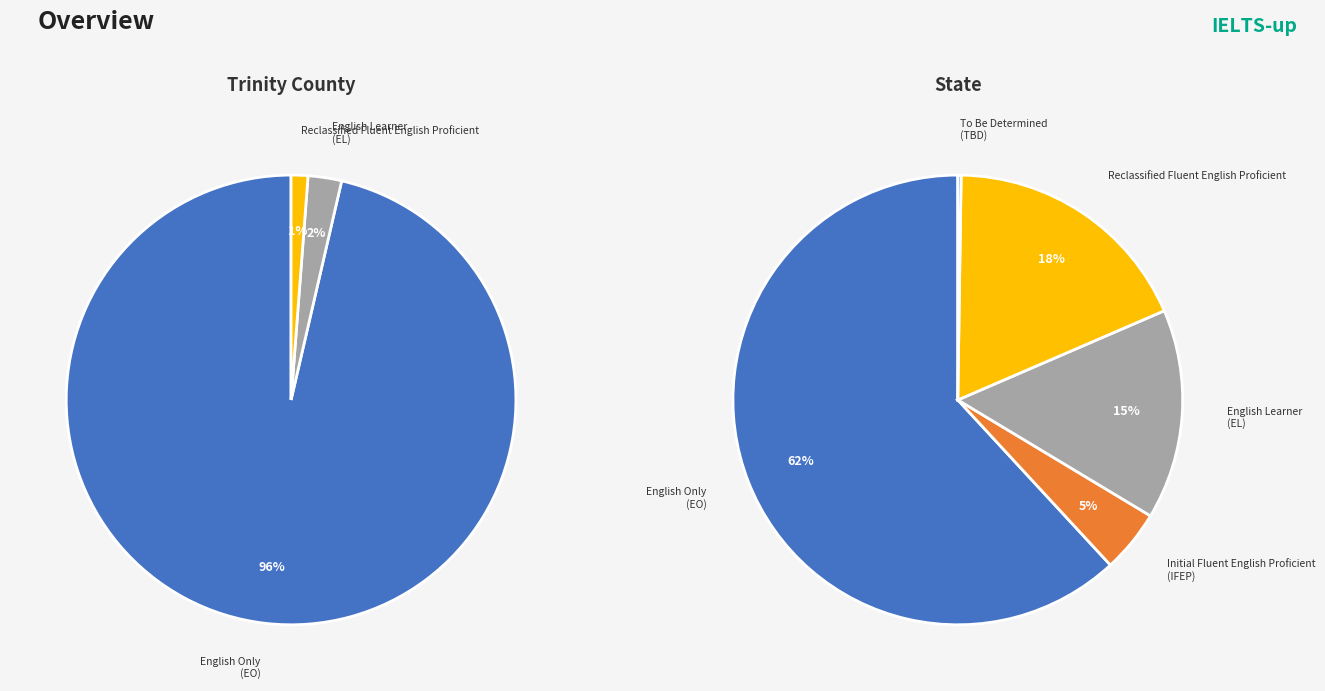

To the nearest percent, what is the combined percentage of State and Trinity County?

100%